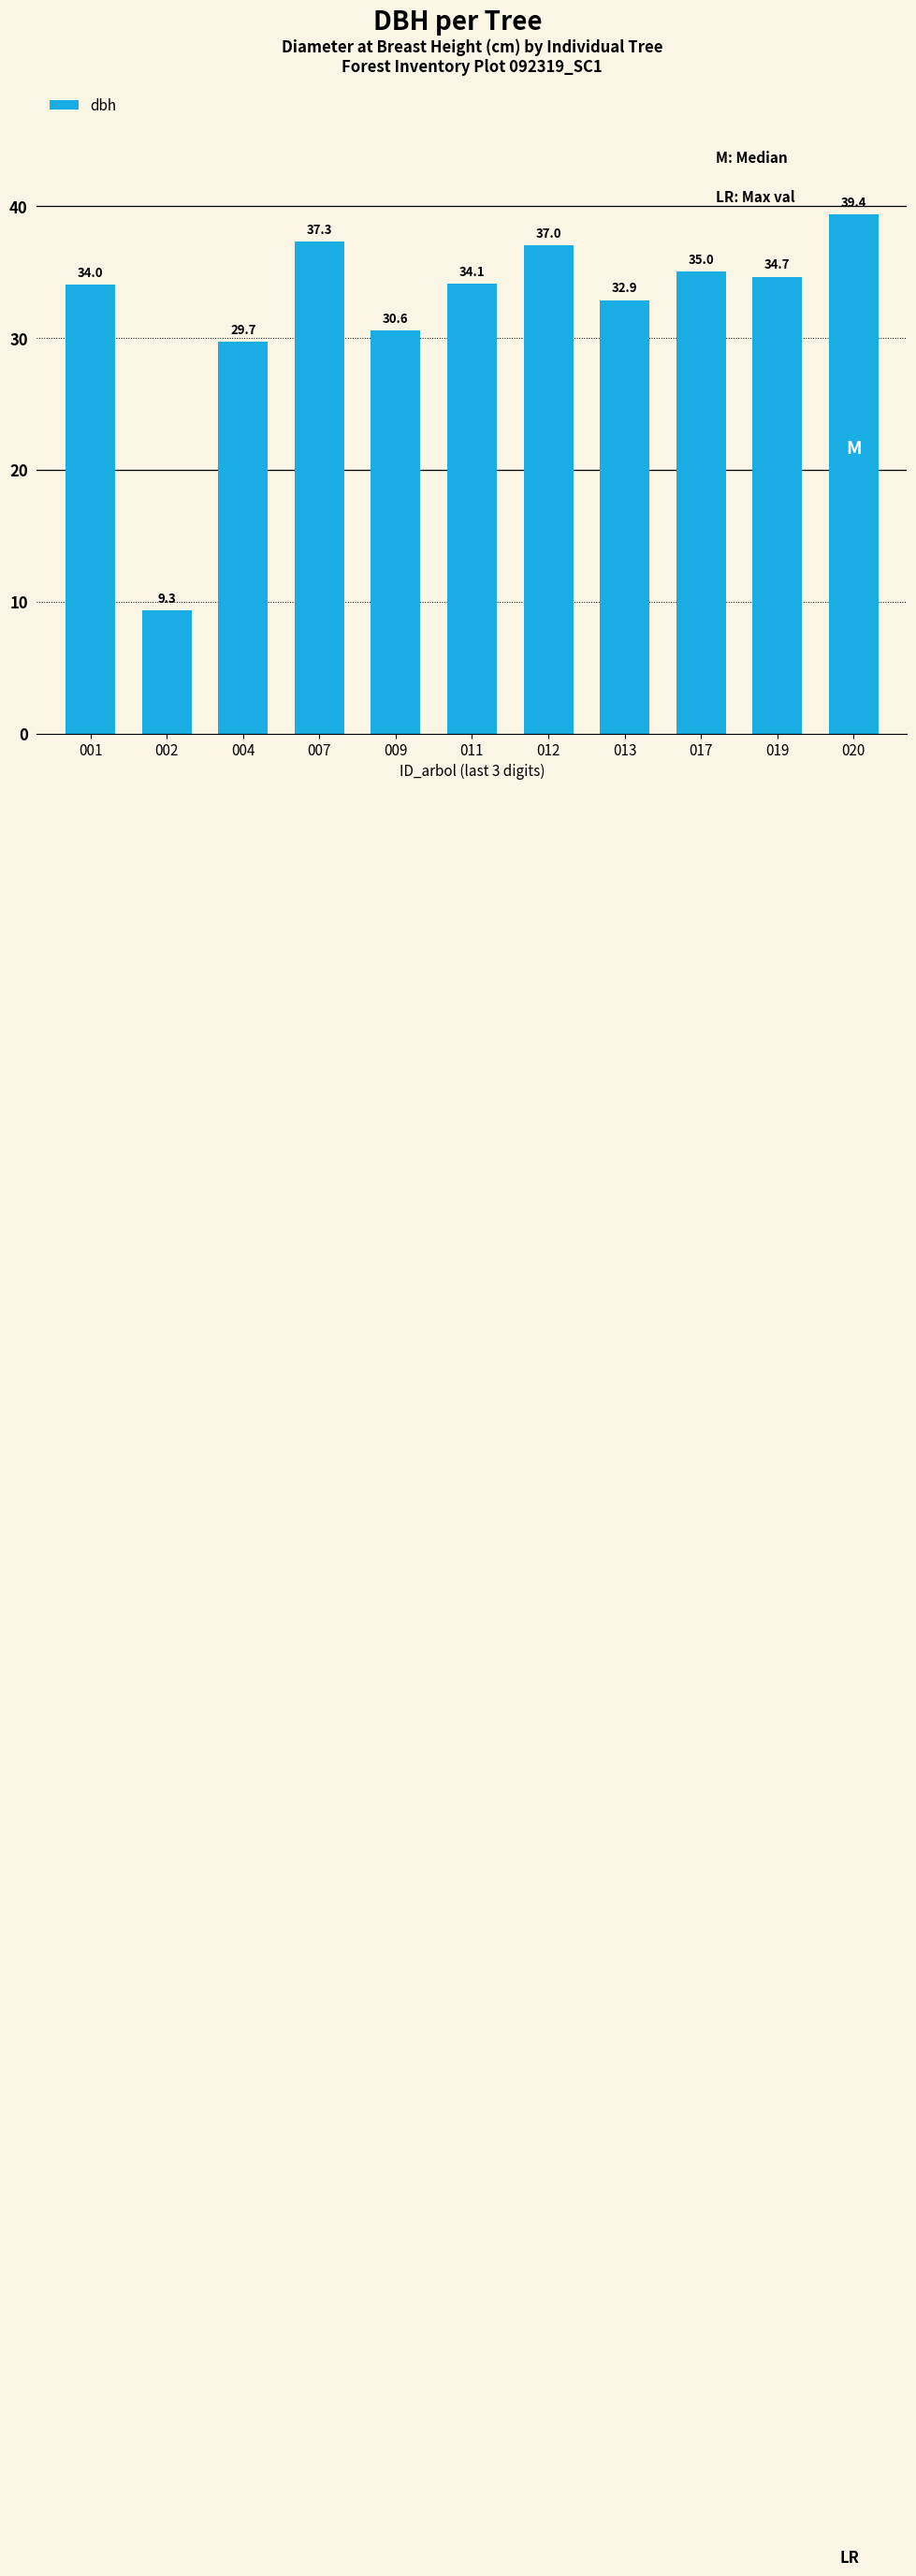

Is it true that the value at 009 is 30.6?

True